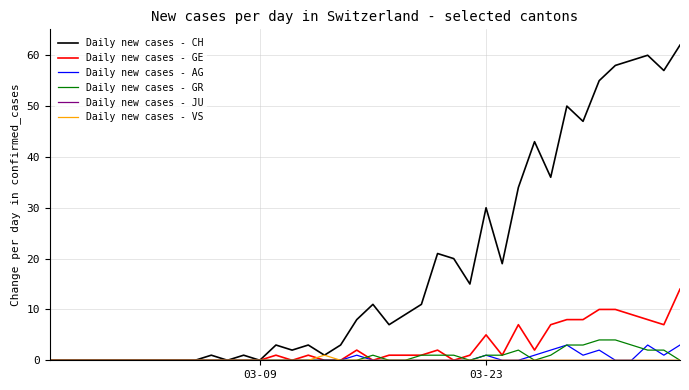

What is the maximum value for Daily new cases - GR?

4